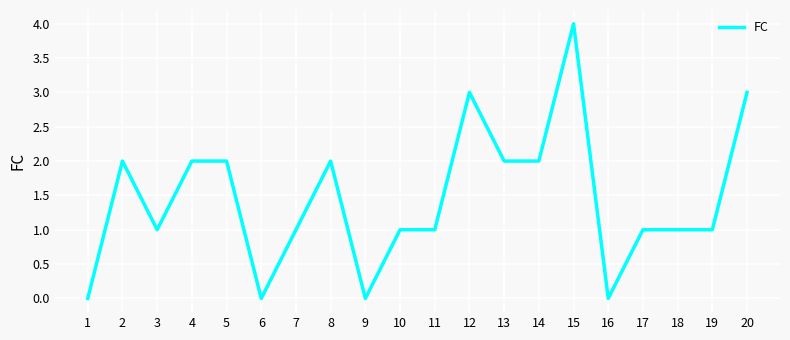

The value at 2 is 1. True or false?

False